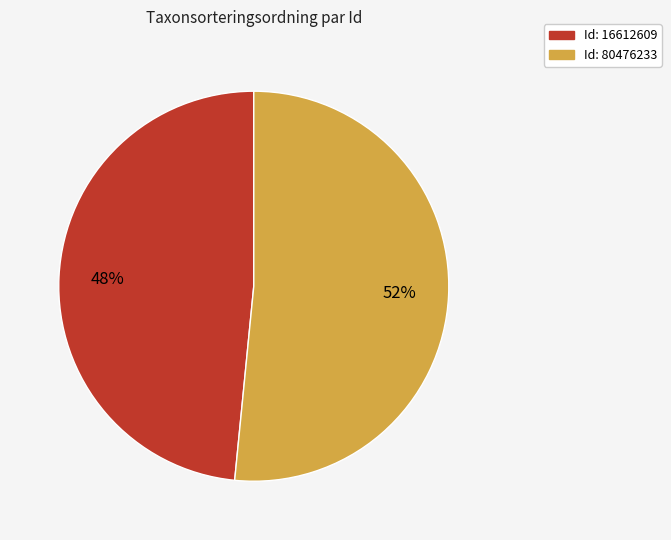

Is there a majority slice in this chart?

Yes